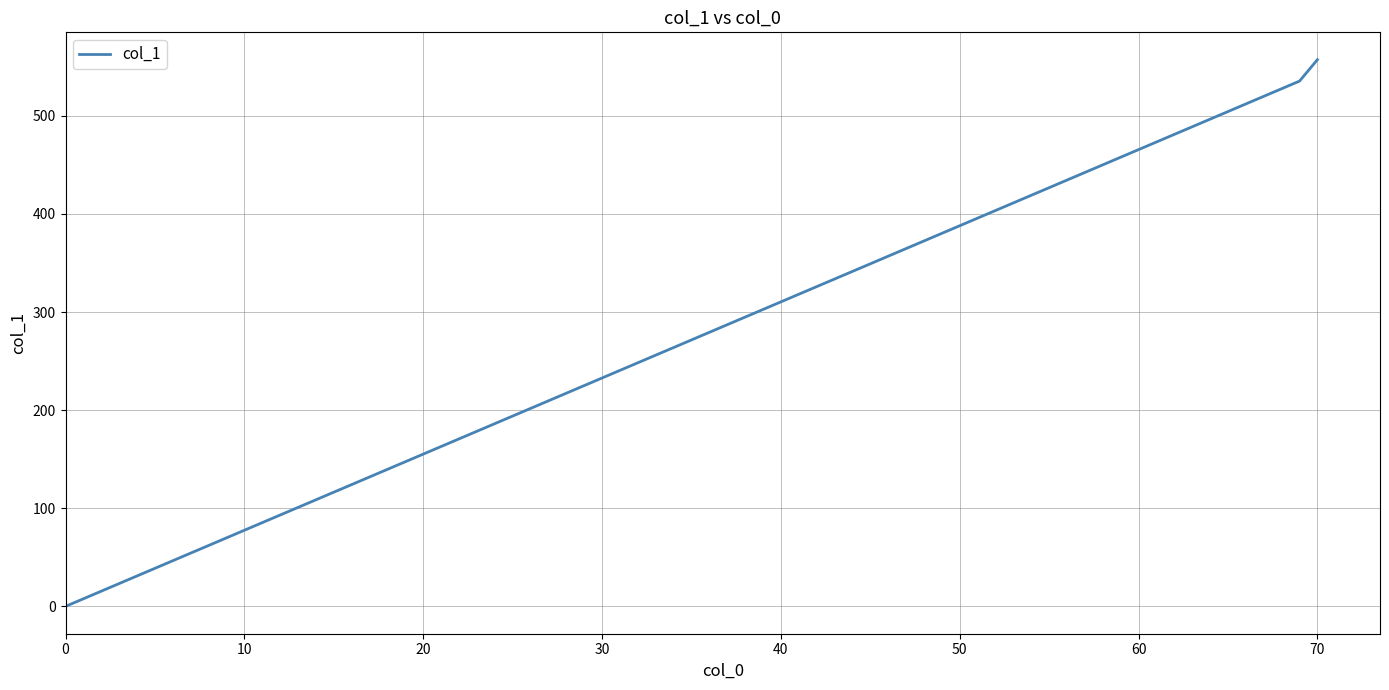

Reading left to right, what are all the values shown in this chart?

0.0	535.4	557.2